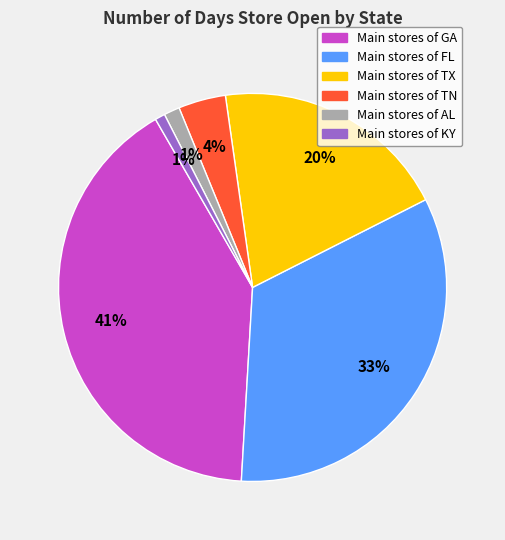

Is there any slice that represents more than half of the pie?

No